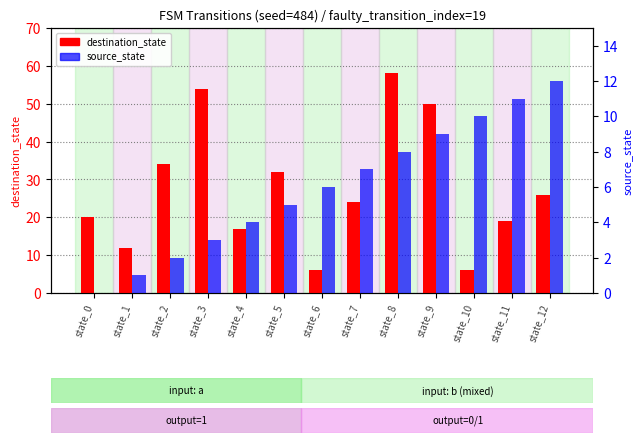

The destination_state series shows 34 at state_2. True or false?

True